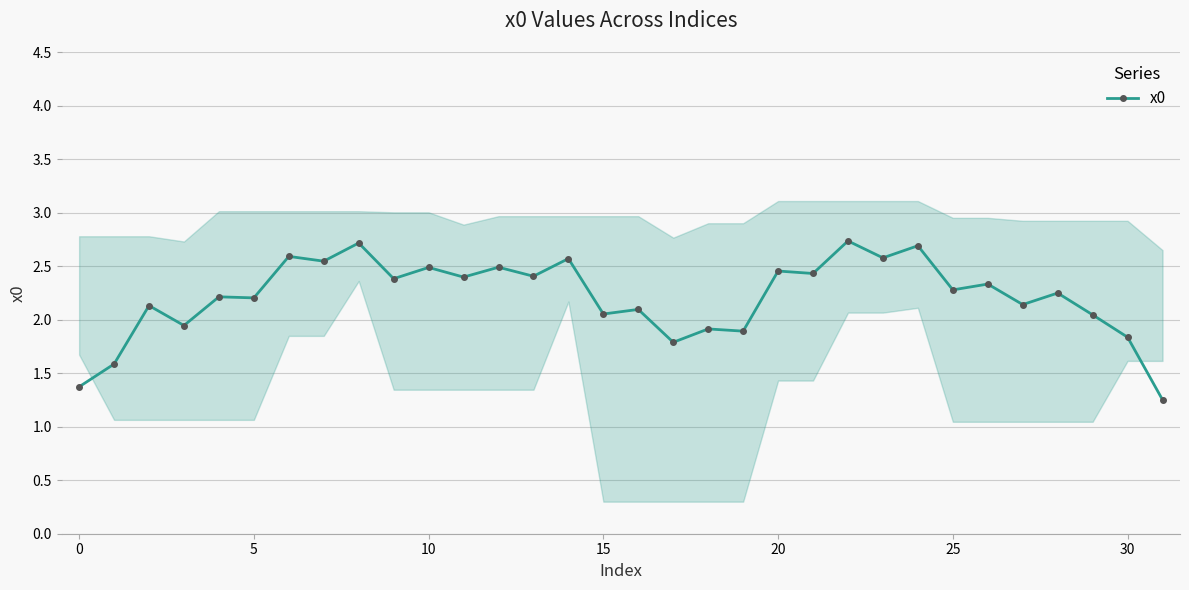

Reading left to right, extract all data points from this chart.

1.4	1.6	2.1	1.9	2.2	2.2	2.6	2.5	2.7	2.4	2.5	2.4	2.5	2.4	2.6	2.1	2.1	1.8	1.9	1.9	2.5	2.4	2.7	2.6	2.7	2.3	2.3	2.1	2.2	2.0	1.8	1.3